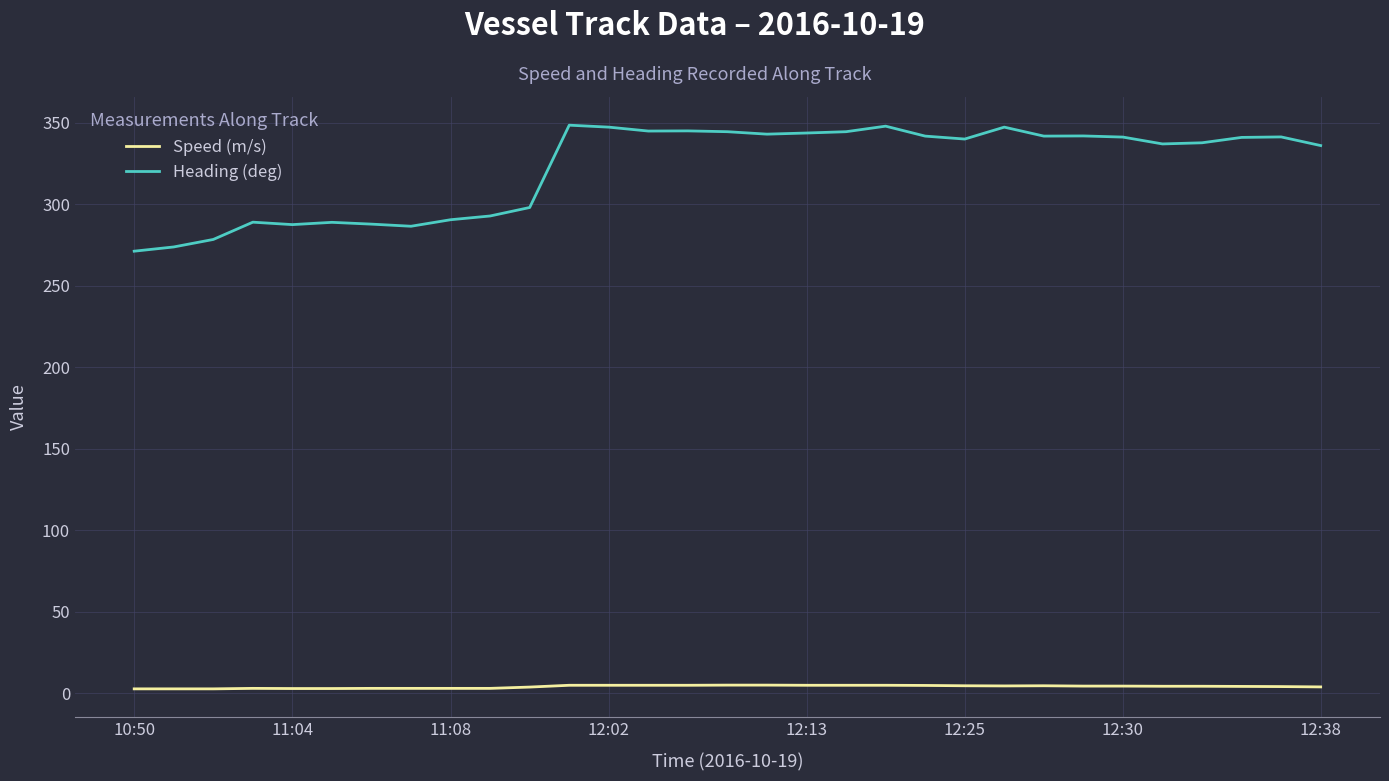

What is the greatest value displayed?

348.5